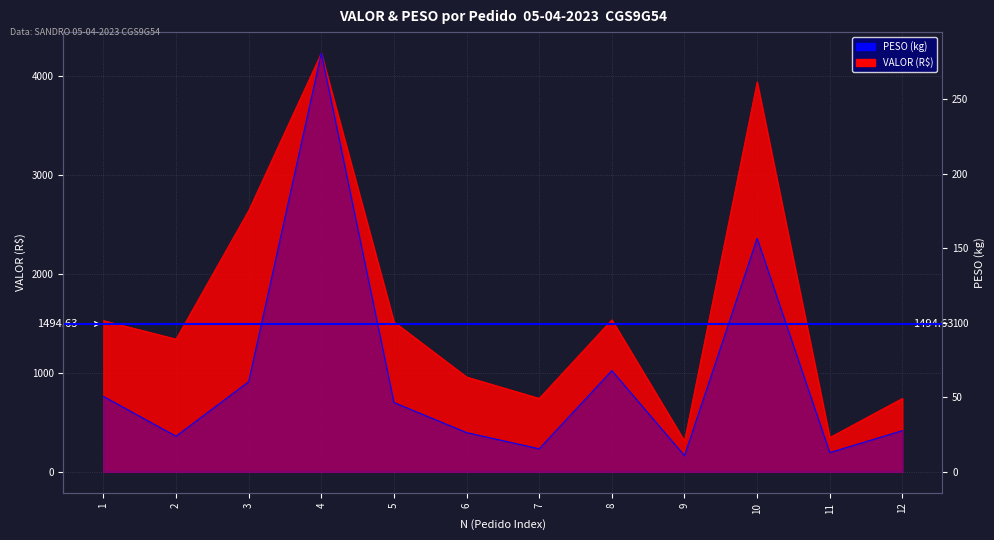

What is the total value across all series at 3?

2702.1